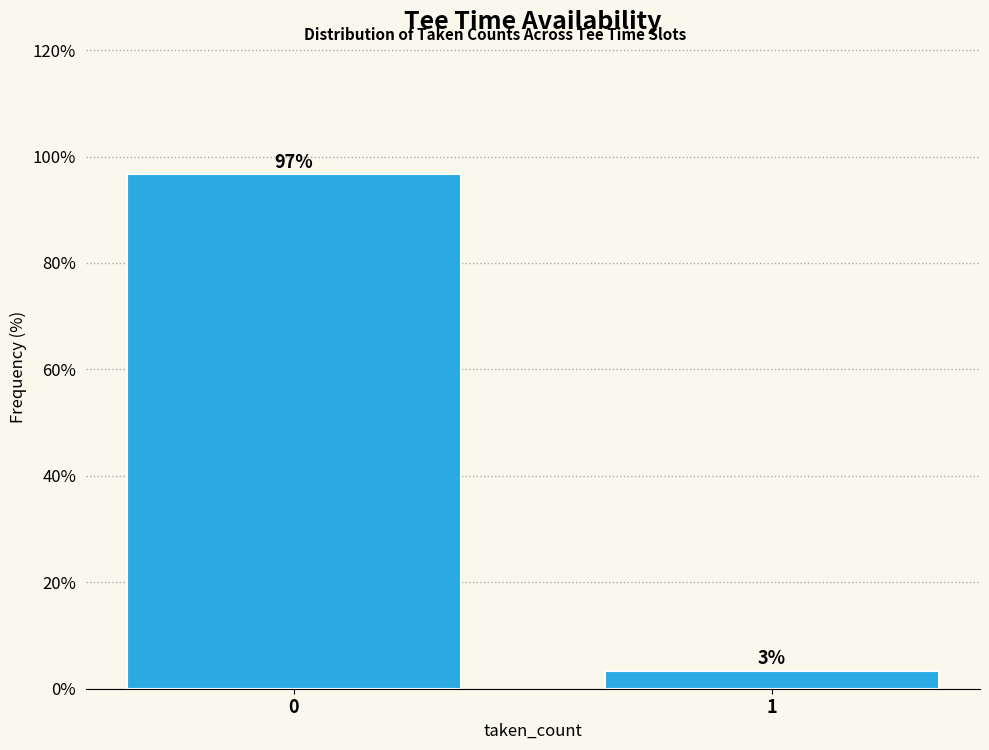

Is it true that the value at 0 is 170.9?

False